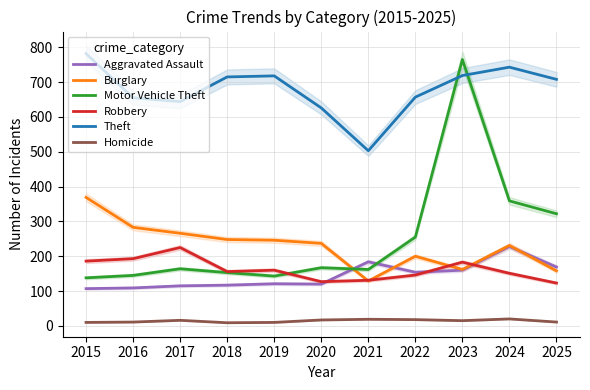

What is the difference between the Robbery values at 2019 and 2024?

9